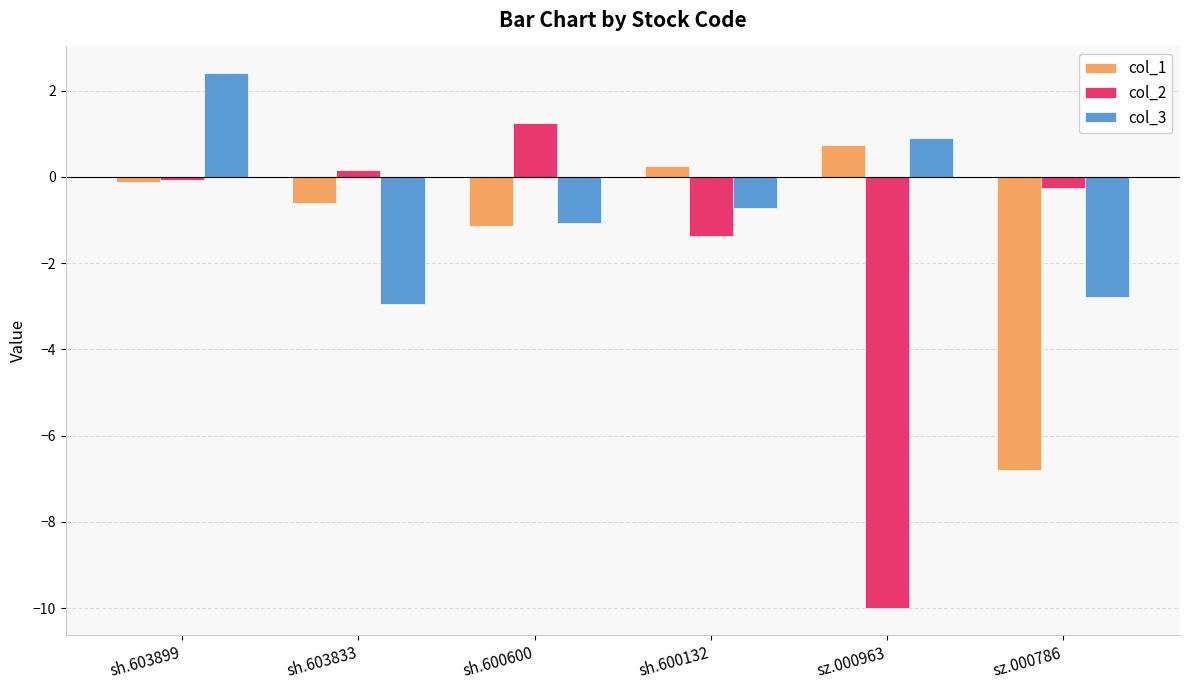

What is the smallest value displayed?

-10.0